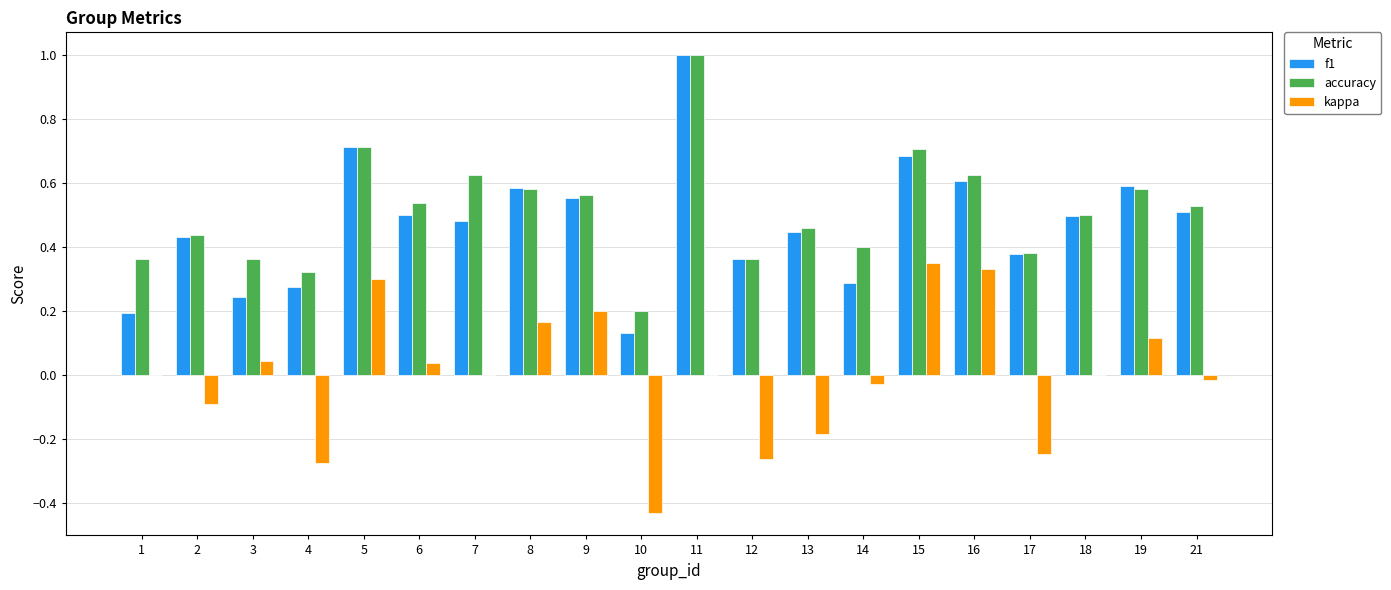

What is the sum of the accuracy values at 1 and 21?

0.9